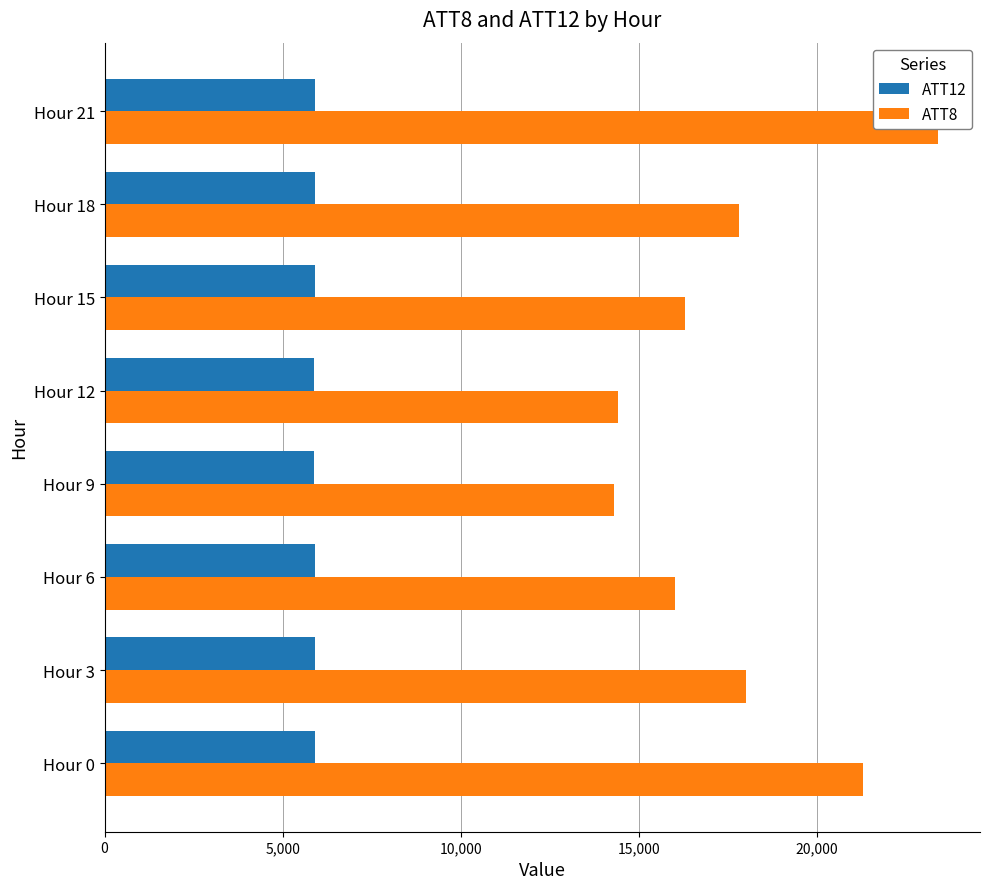

Reading left to right, what are all the values shown in this chart?

ATT12: 5900.0	5897.0	5898.6	5890.7	5891.1	5898.4	5901.5	5899.0
ATT8: 21300.0	18000.0	16000.0	14300.0	14400.0	16300.0	17800.0	23400.0